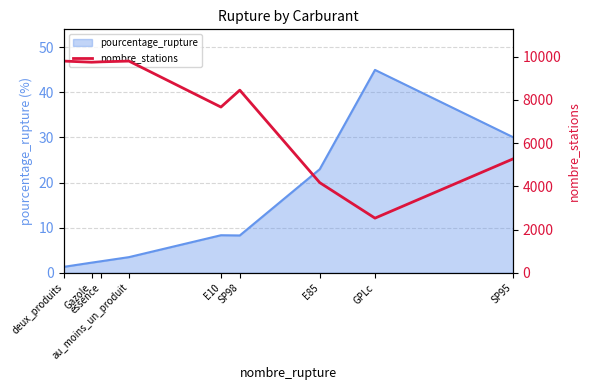

Which category has the highest value across all series?

deux_produits